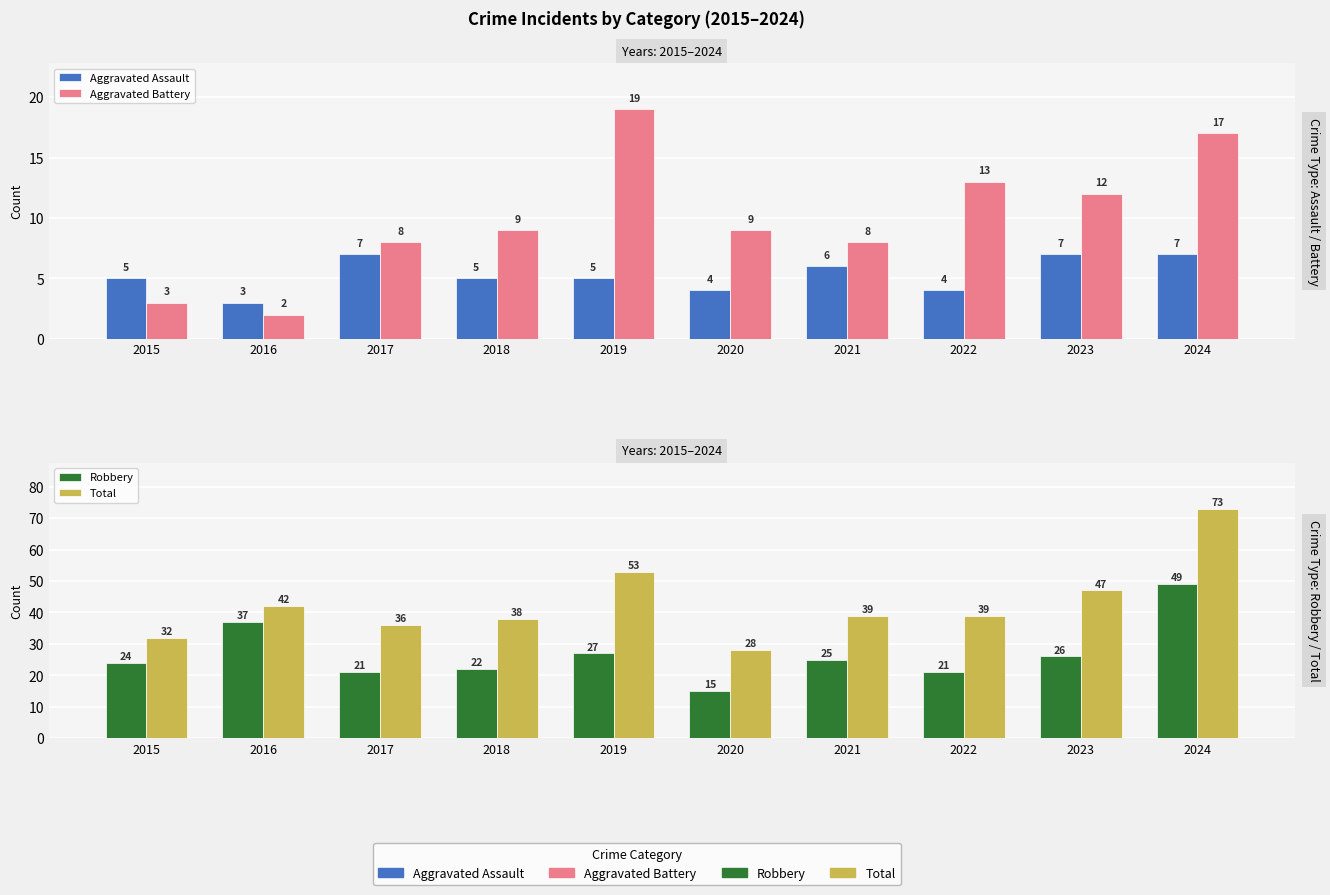

The value of Total at 2023 is 30. True or false?

False